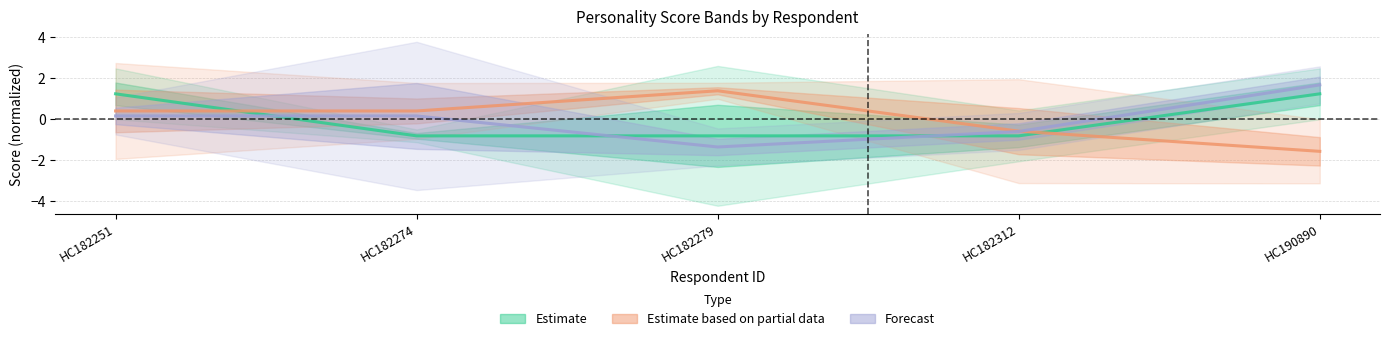

What are all the series names shown in the legend?

Estimate, Estimate based on partial data, Forecast